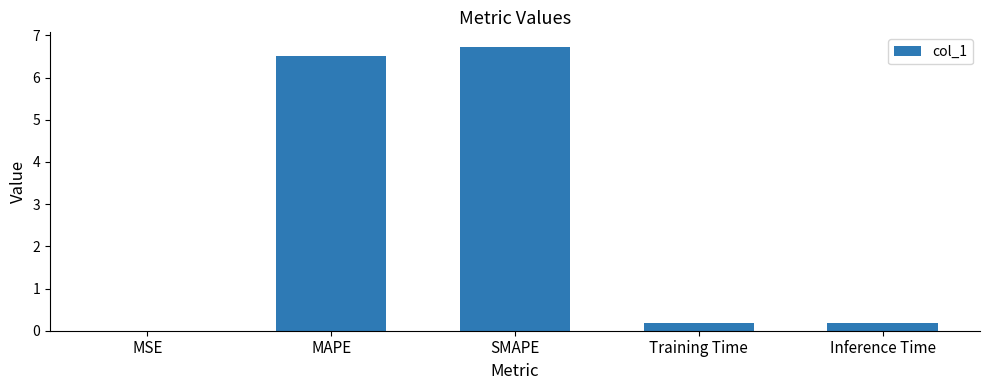

What is the sum of all values?

13.6